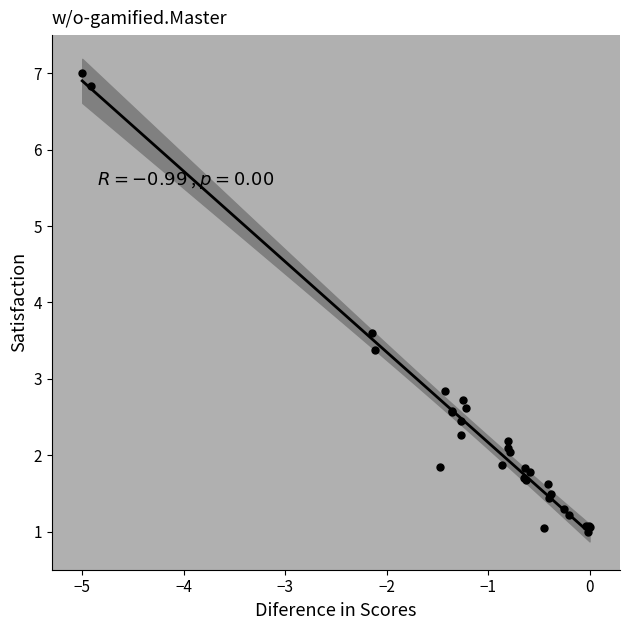

What Y value in the scatter plot is closest to 4?

3.6